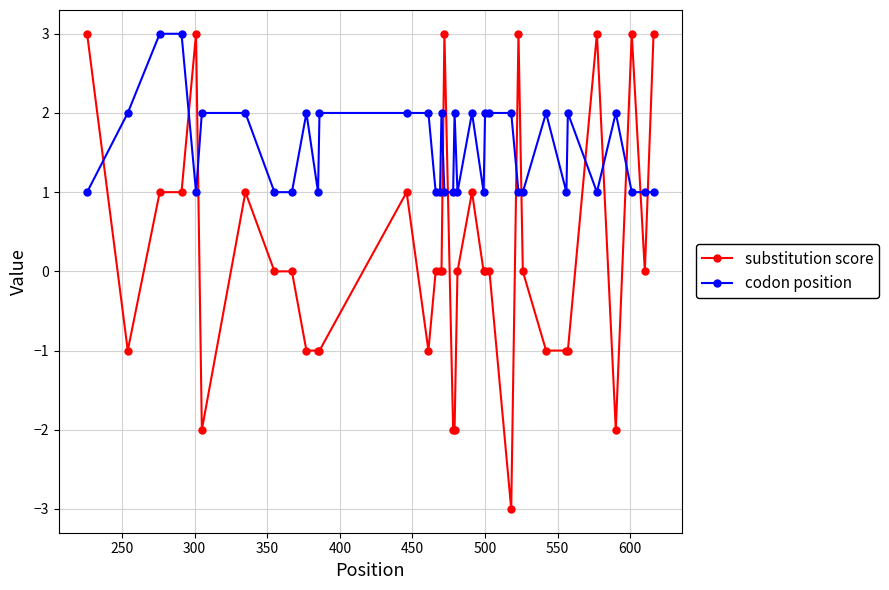

Which series has the widest spread of values?

substitution score